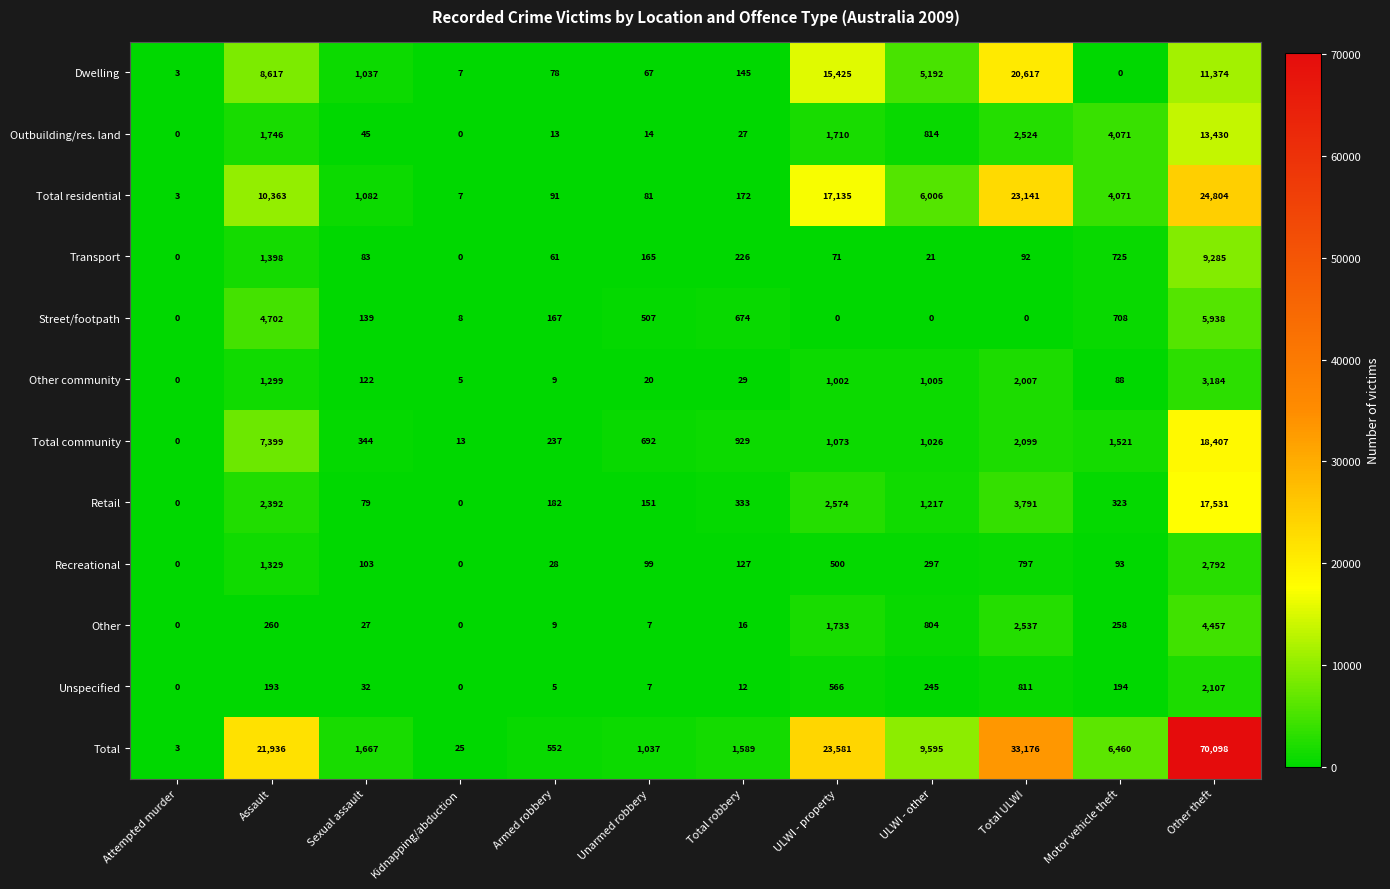

What is the maximum value shown in the chart?

70098